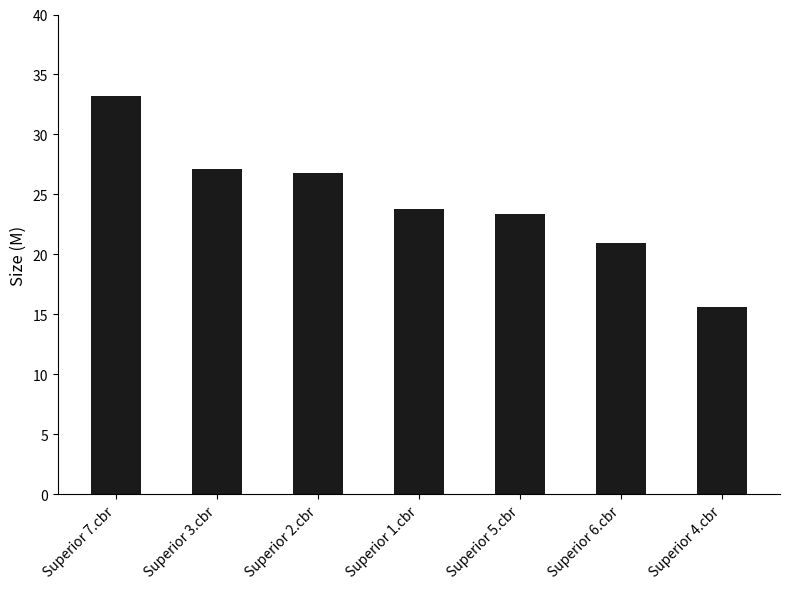

At which label is the value closest to 24?

Superior 1.cbr